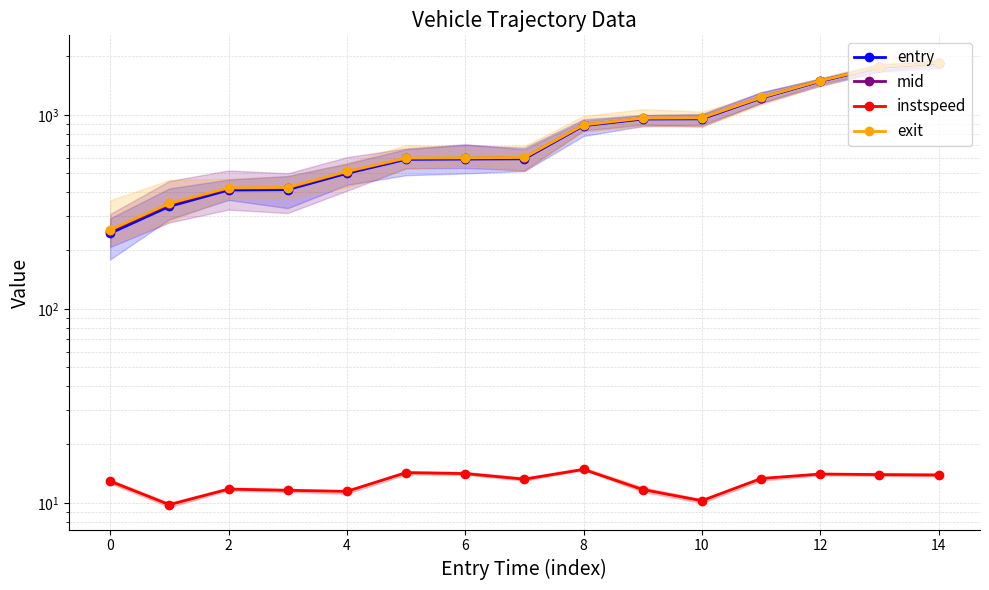

True or false: entry and mid cross at least once.

False